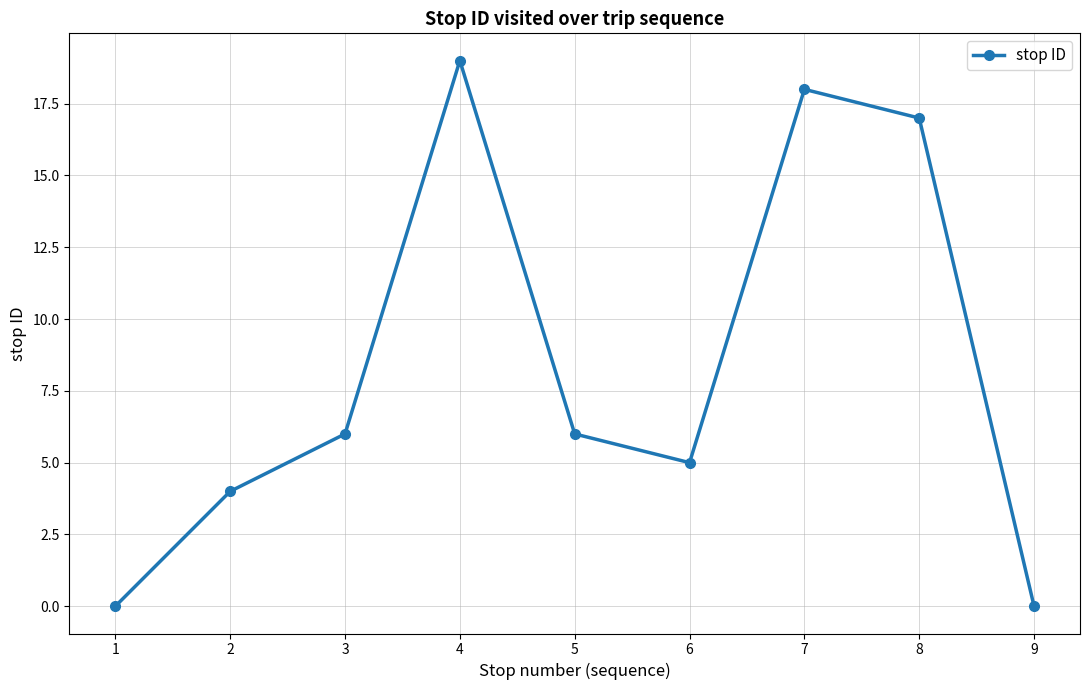

Which category has the highest value across all series?

4